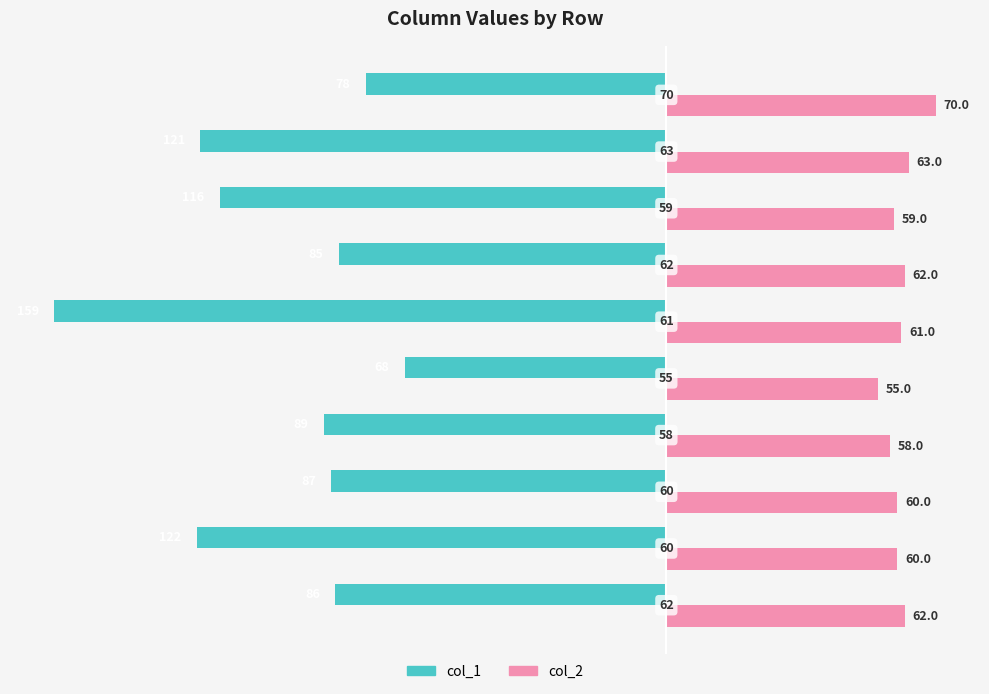

Which series has the largest total across all categories?

col_2